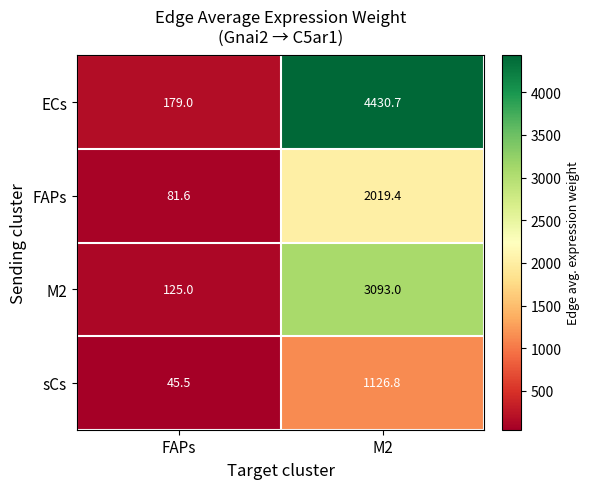

At which category does the chart reach its minimum across all series?

FAPs